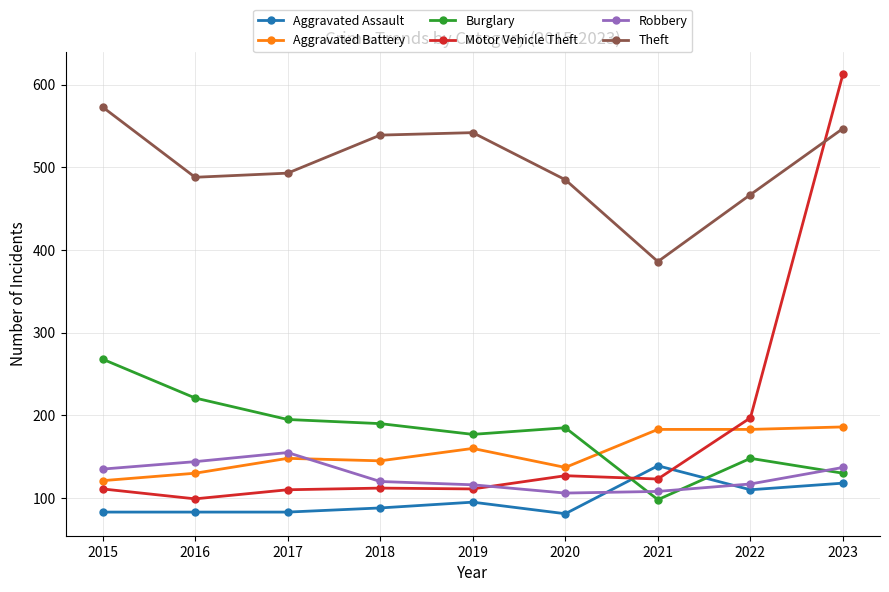

What is the highest value of the Aggravated Battery series?

186